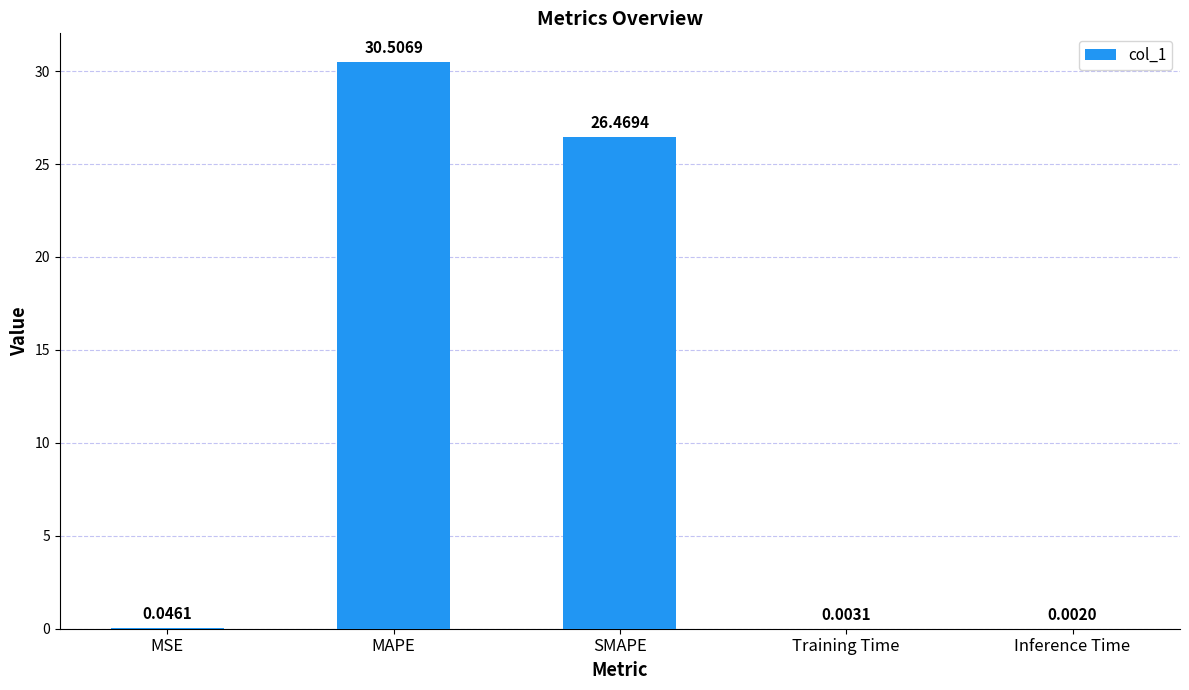

What is the change in value from MSE to SMAPE?

+26.4